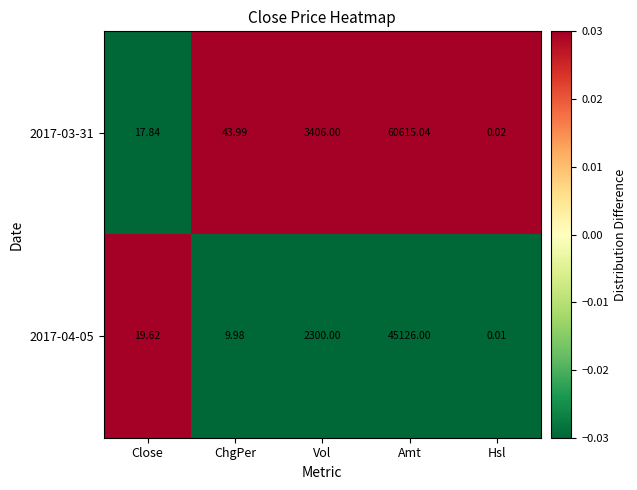

How many distinct data groups are displayed?

2